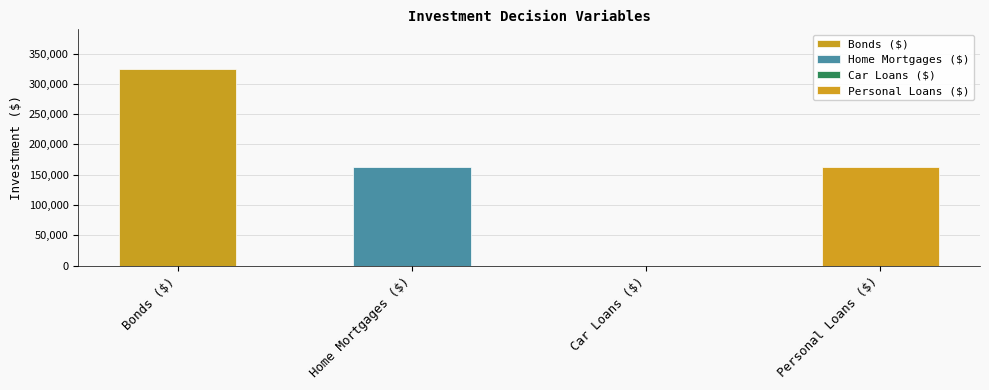

Reading left to right, transcribe all the data shown in this chart.

325000	162500	0	162500